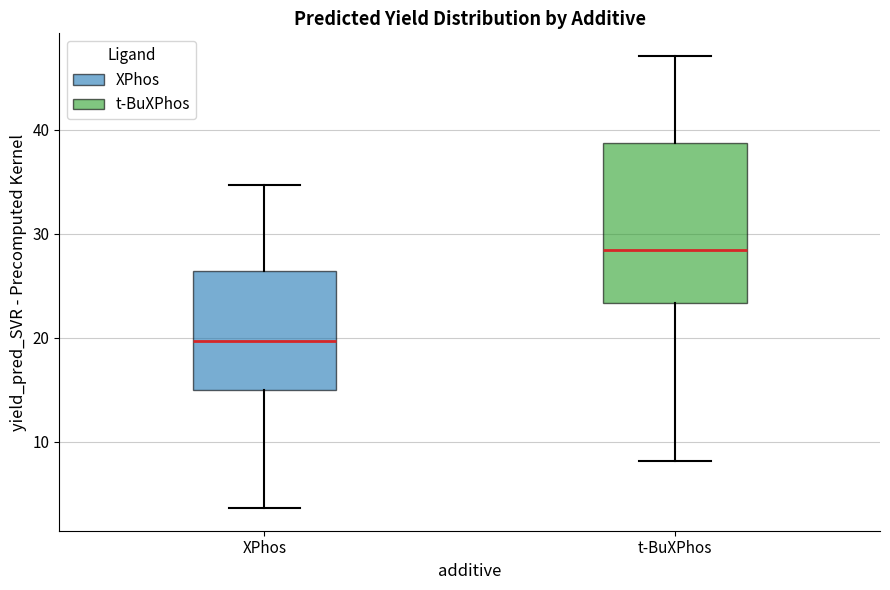

Reading left to right, transcribe this box plot: for each box, give where its median line is, the range the box spans, and where its two whiskers end, as read against the y-axis. The values are not printed on the chart, so give them approximately, as read against the axis.

XPhos: median 20, box 15 to 26, whiskers 4 to 35
t-BuXPhos: median 28, box 23 to 39, whiskers 8 to 47